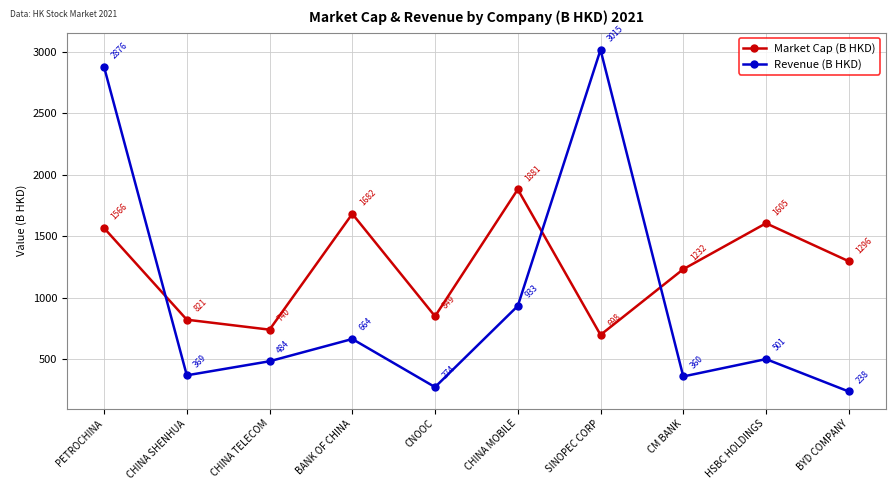

Which category has the lowest value across all series?

BYD COMPANY